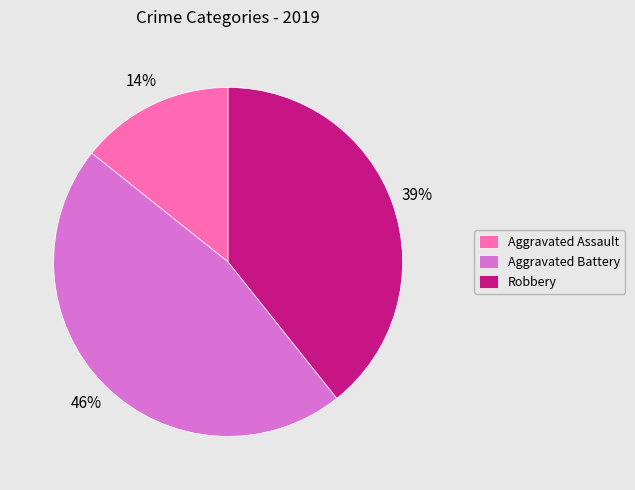

What is the largest slice in the pie chart?

Aggravated Battery